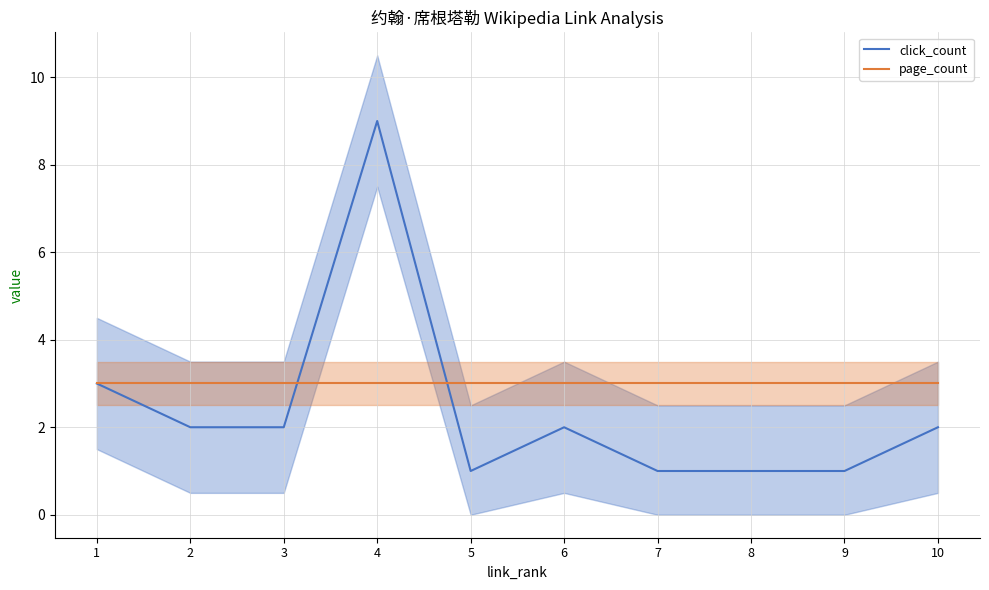

How many times do click_count and page_count cross each other?

2